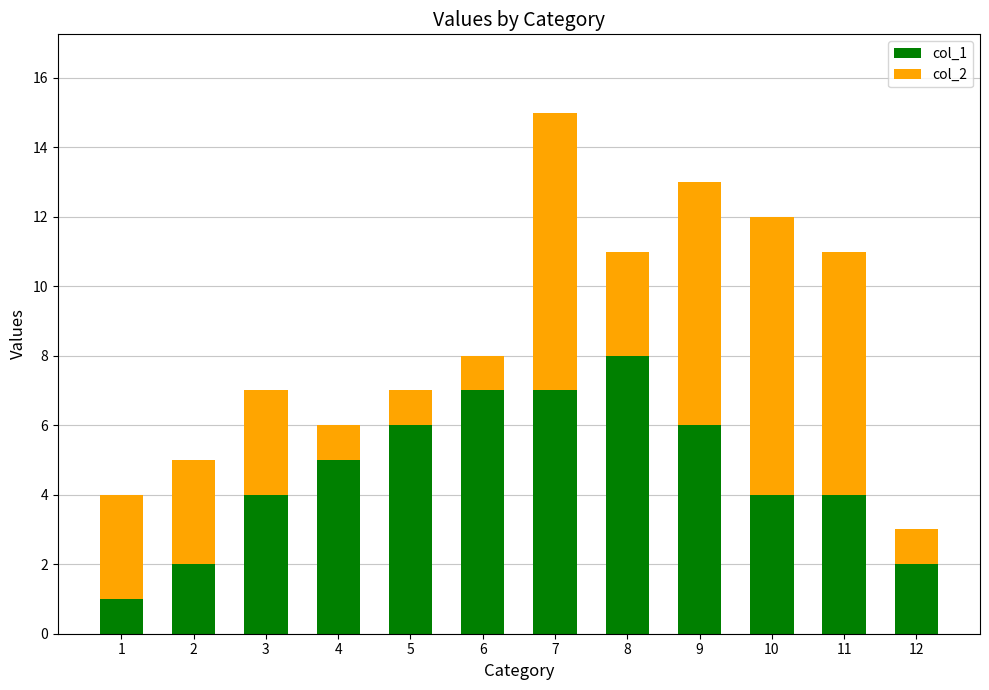

At which category is the sum across all series the highest?

7